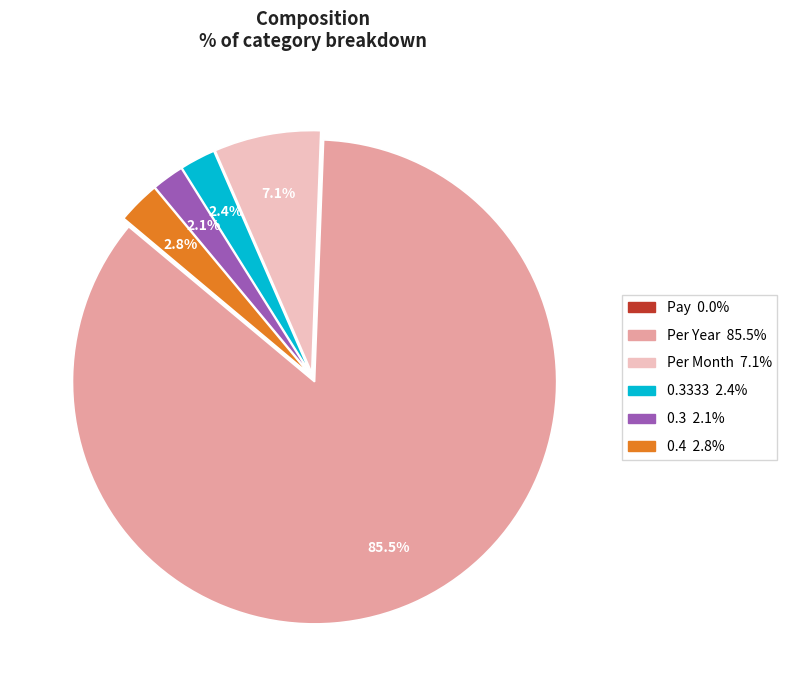

Is there any slice that represents more than half of the pie?

Yes